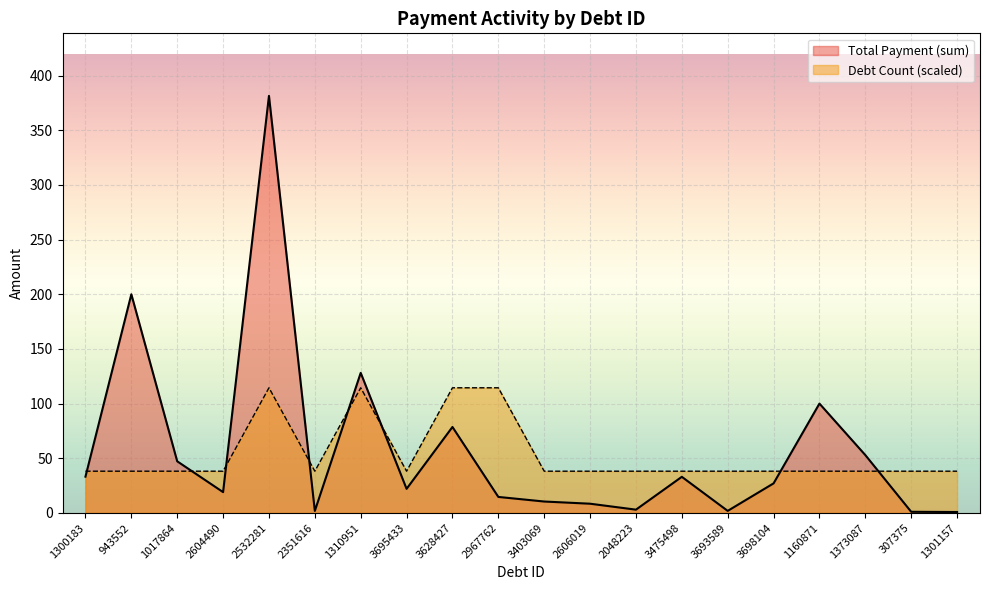

What is the average value of the Total Payment (sum) series?

58.2